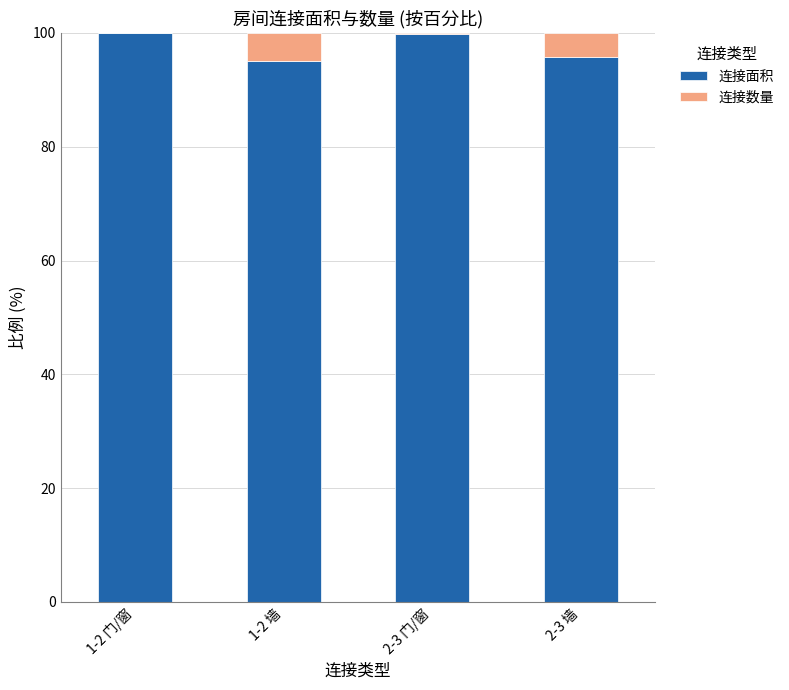

What is the sum of all 连接面积 values?

390.6